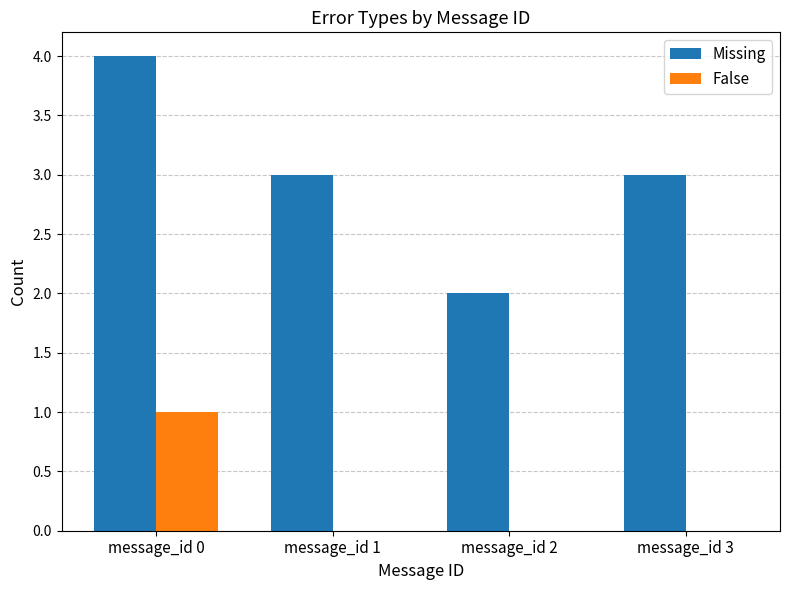

What is the sum of the False values at message_id 0 and message_id 1?

1